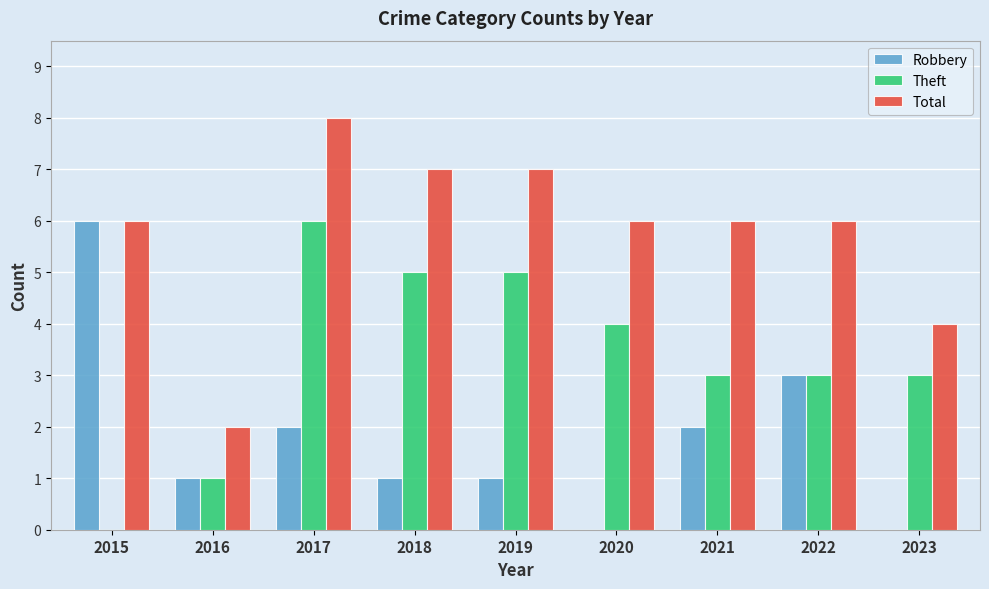

Where is Robbery nearest to the value 3?

2022